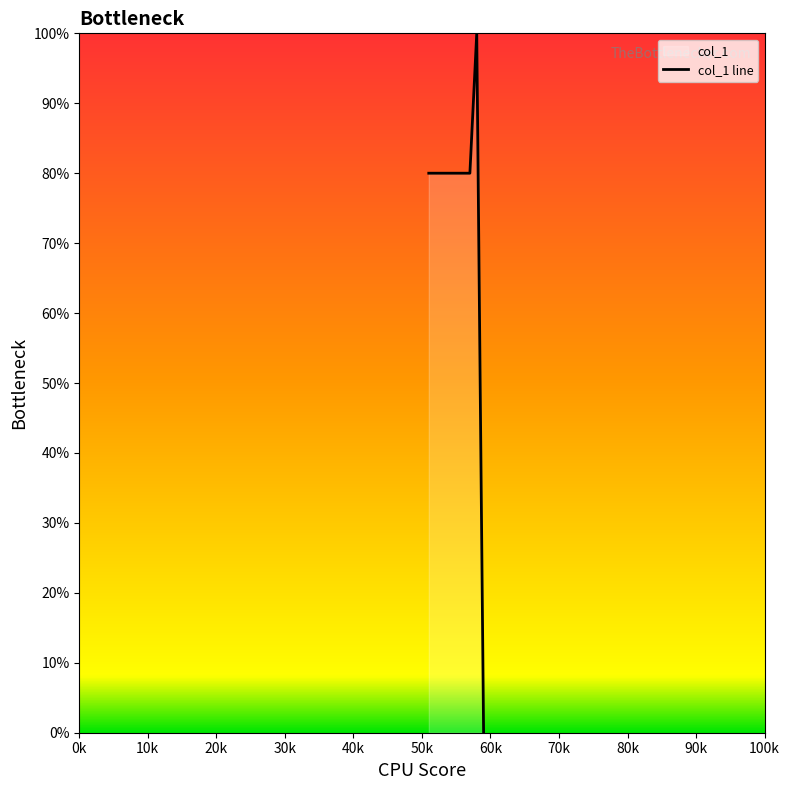

What is the greatest value displayed?

100